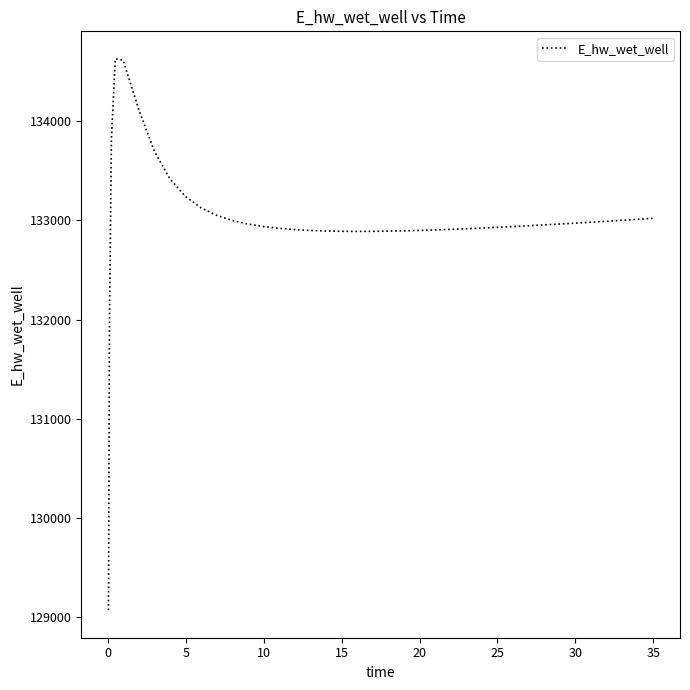

What is the greatest value displayed?

134628.0